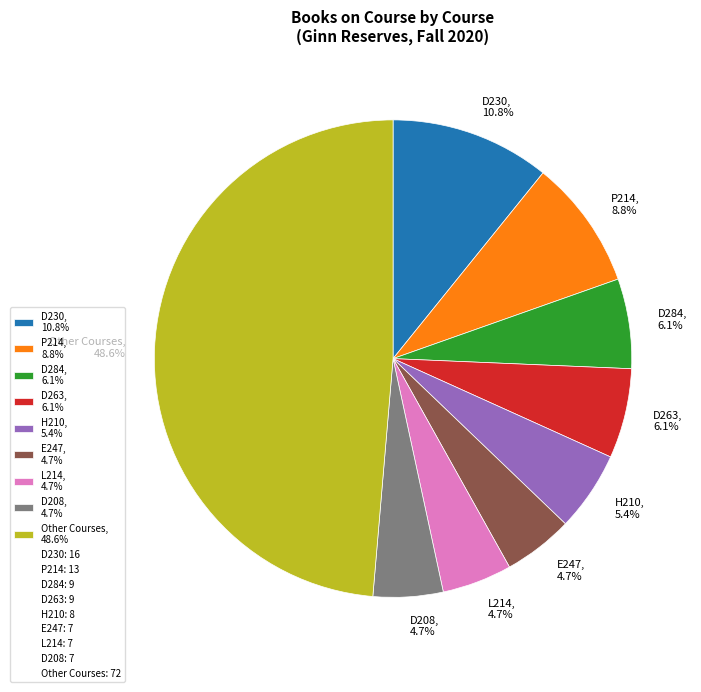

Which has a higher value, P214, 8.8% or D284, 6.1%?

P214, 8.8%